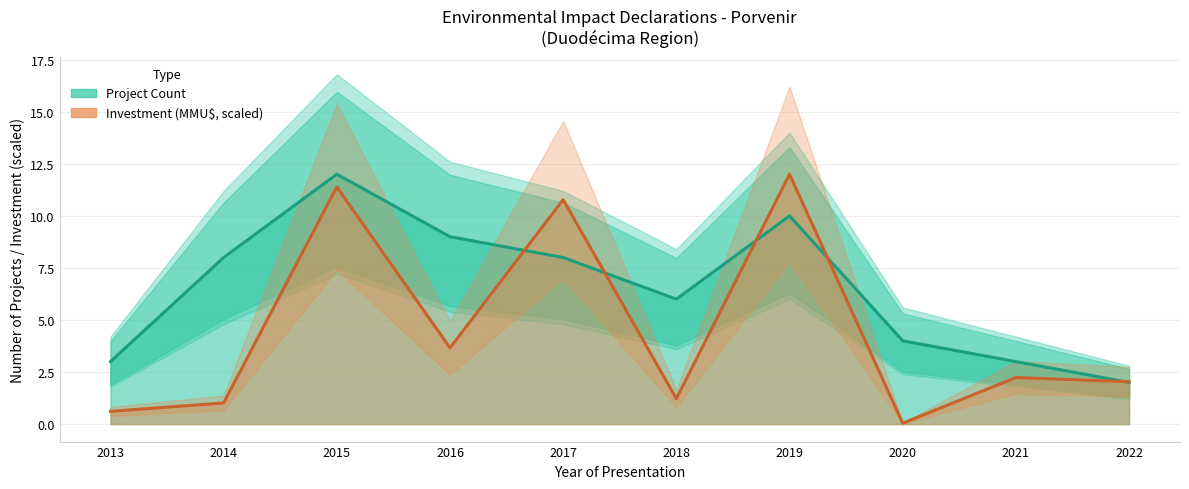

At which label does Investment (MMU$, scaled) first exceed 2?

2015